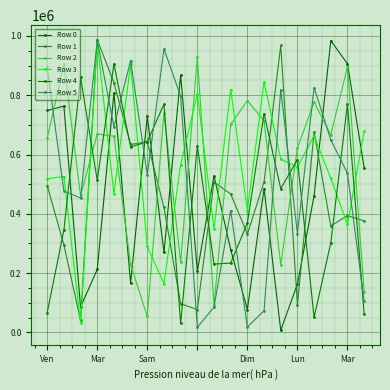

How many lines are shown in the chart?

6